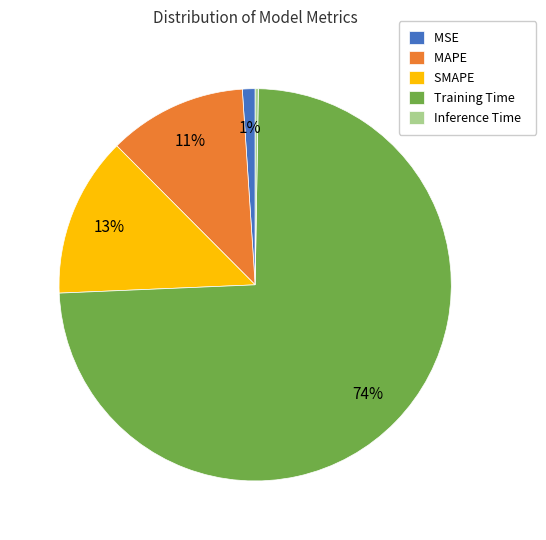

To the nearest percent, what is the average slice percentage?

20%